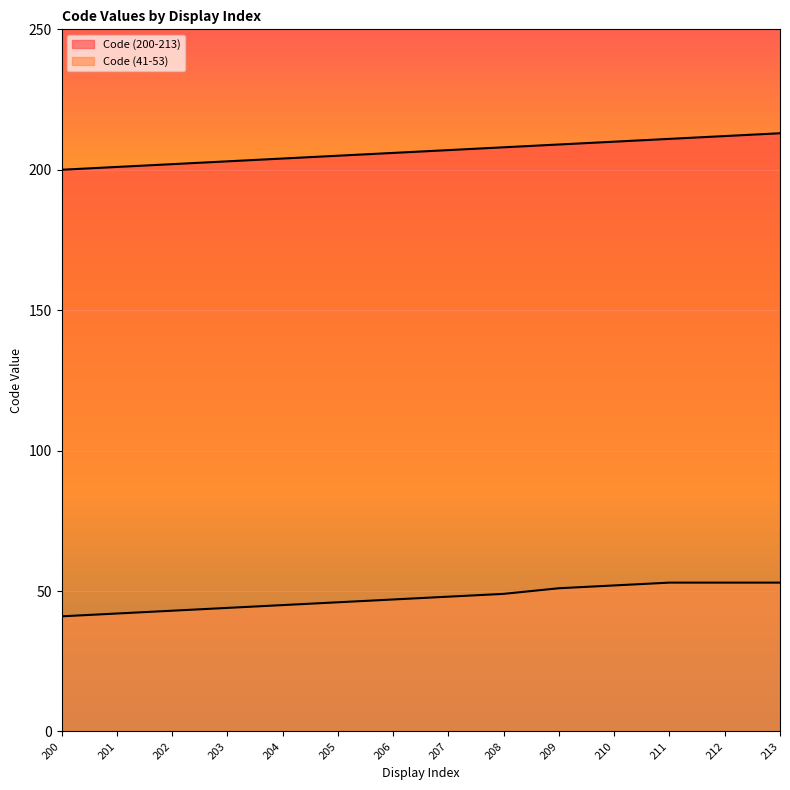

What is the sum of the Code (41-53) values at 200 and 212?

94